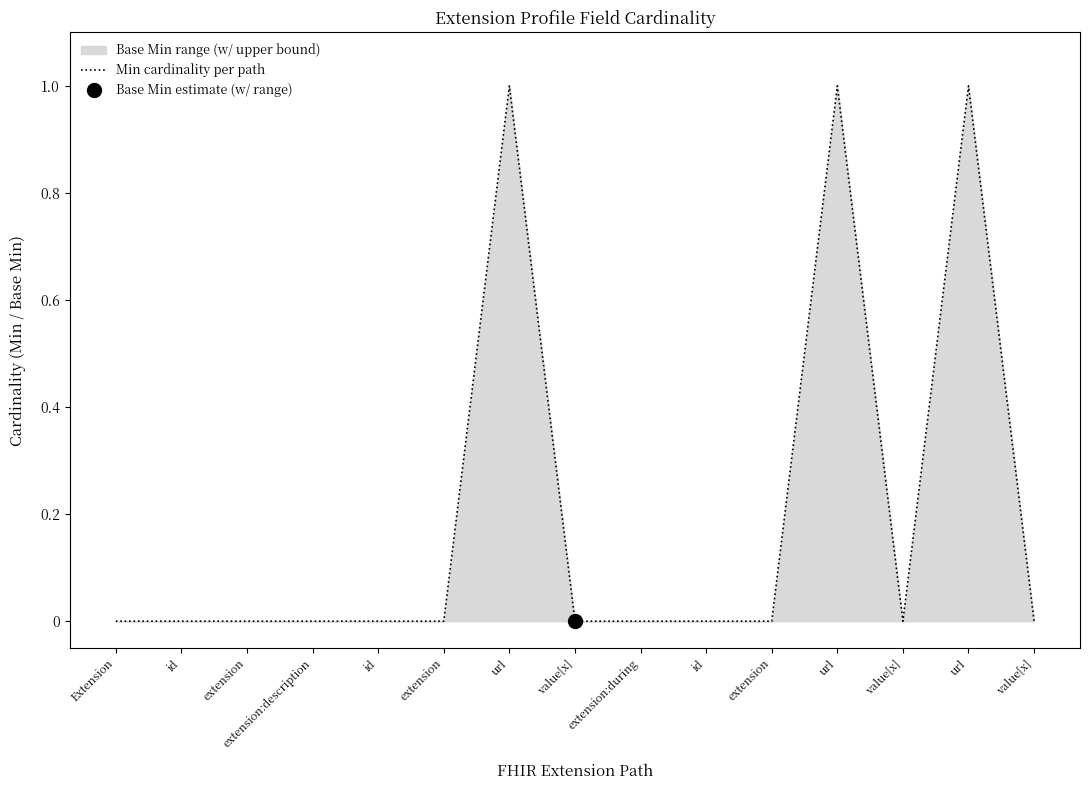

Is it true that the value at extension is 1?

False